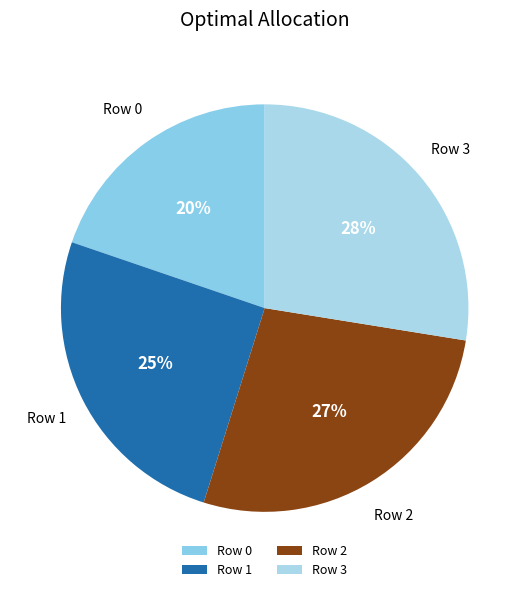

Between Row 0 and Row 1, which is larger?

Row 1